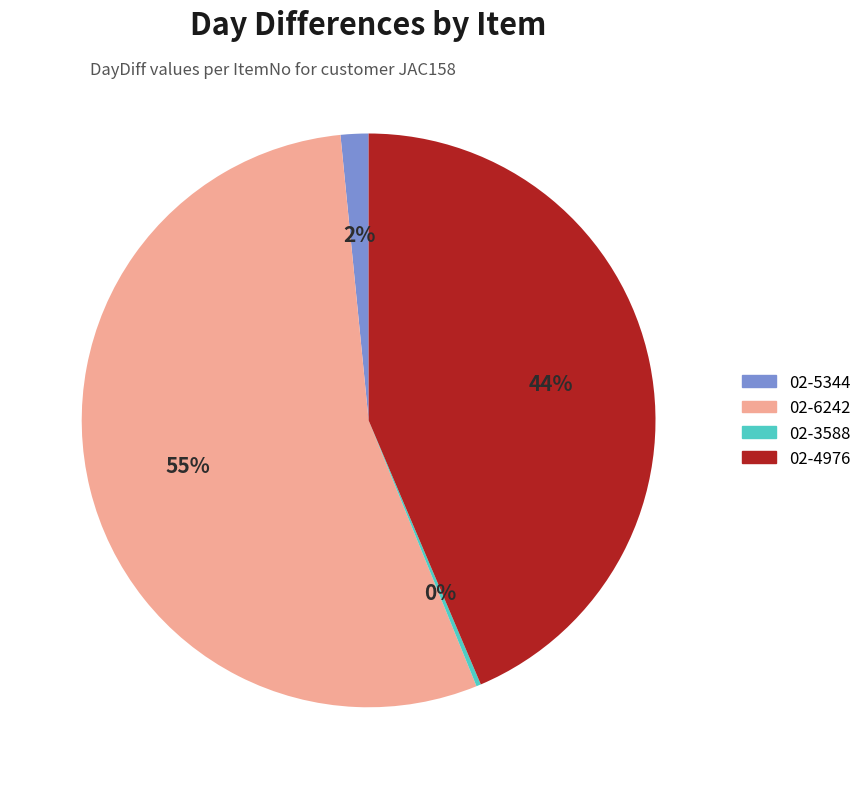

To the nearest percent, what is the difference between the largest and smallest slice percentages?

54%